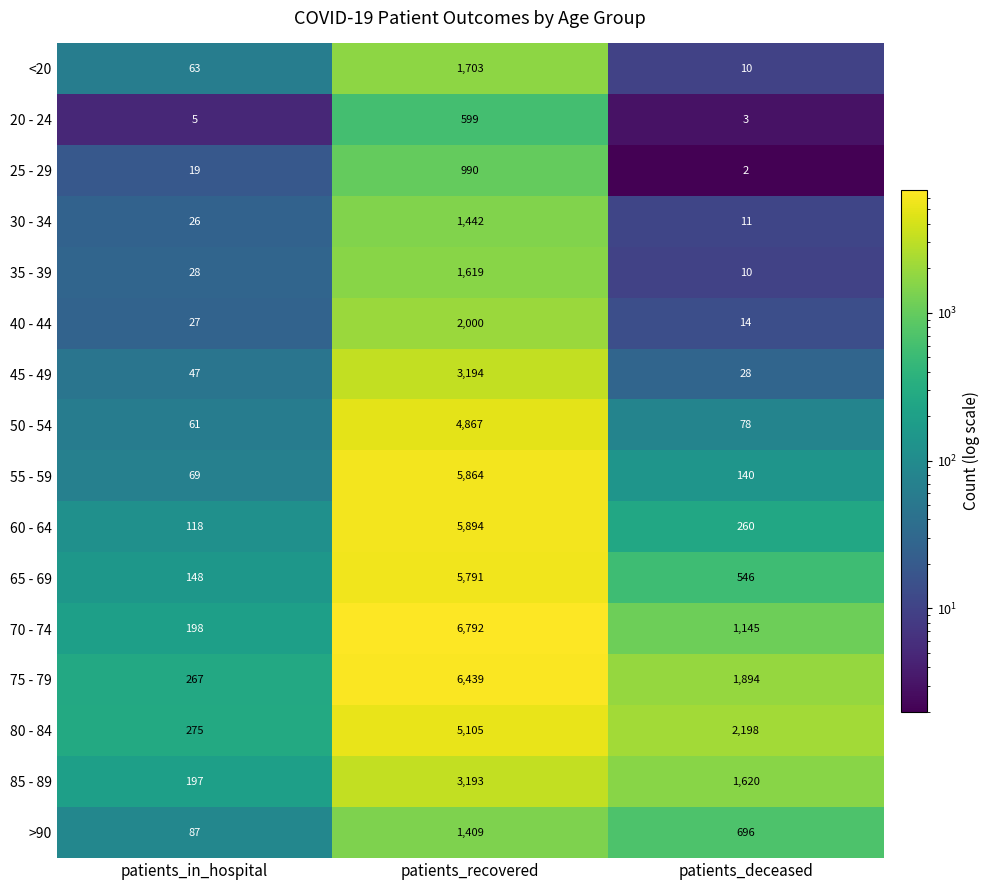

What is the difference between the highest and lowest values at patients_in_hospital?

270